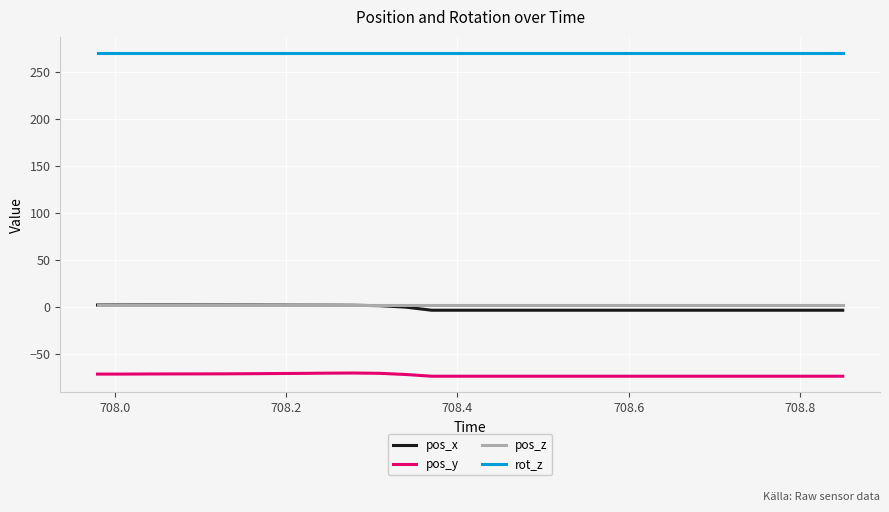

Which series has the largest total across all categories?

rot_z